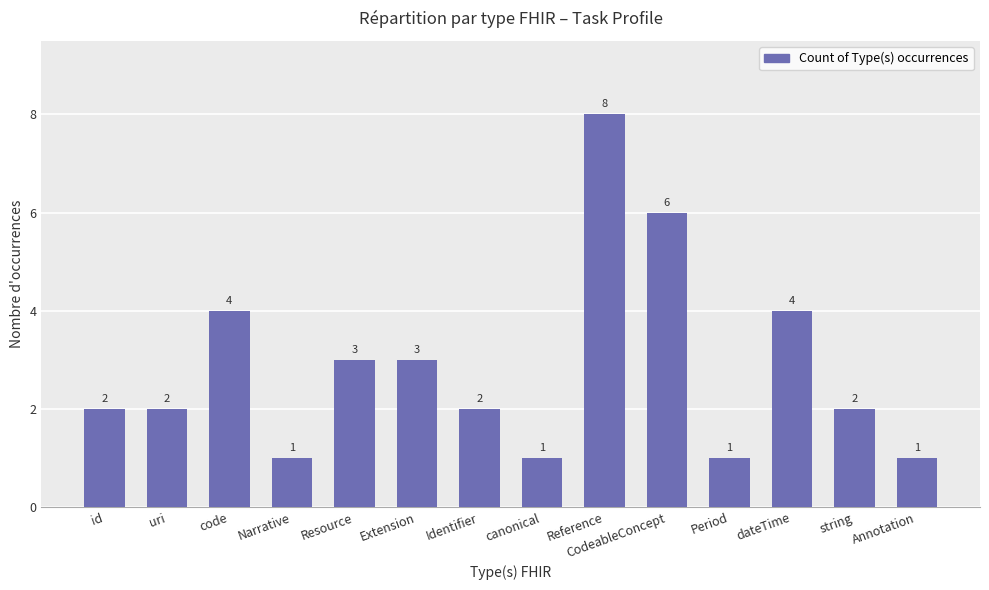

What is the change in value from uri to dateTime?

+2